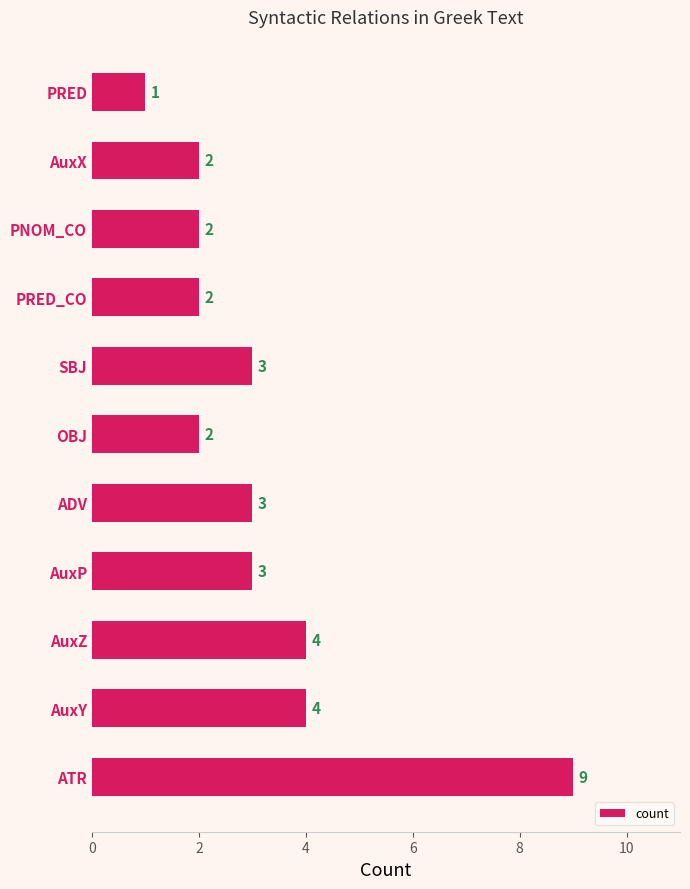

The value at SBJ is 3. True or false?

True